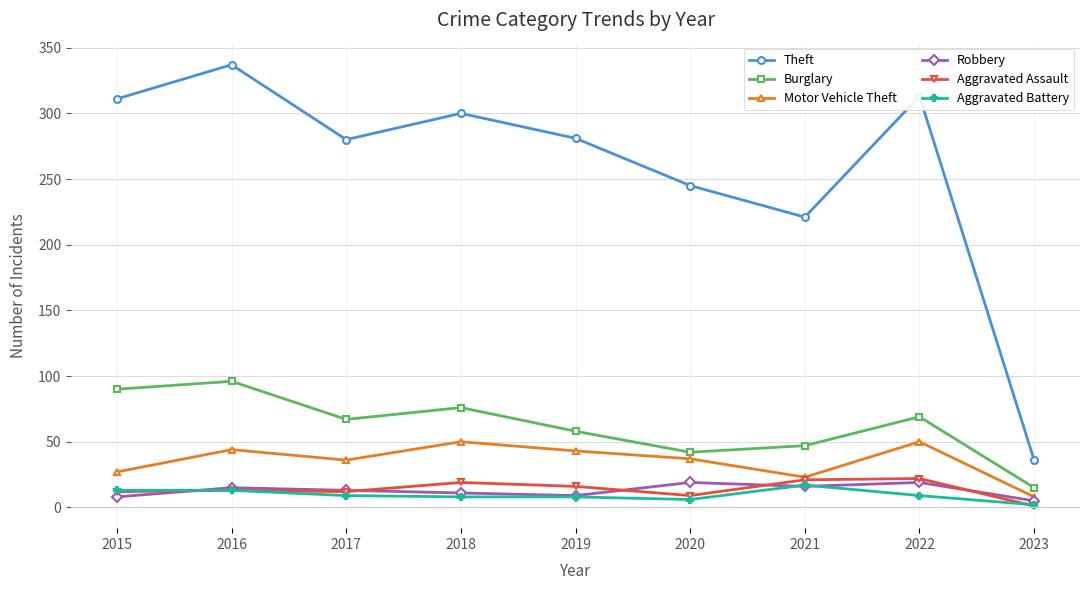

What are all the series names shown in the legend?

Theft, Burglary, Motor Vehicle Theft, Robbery, Aggravated Assault, Aggravated Battery